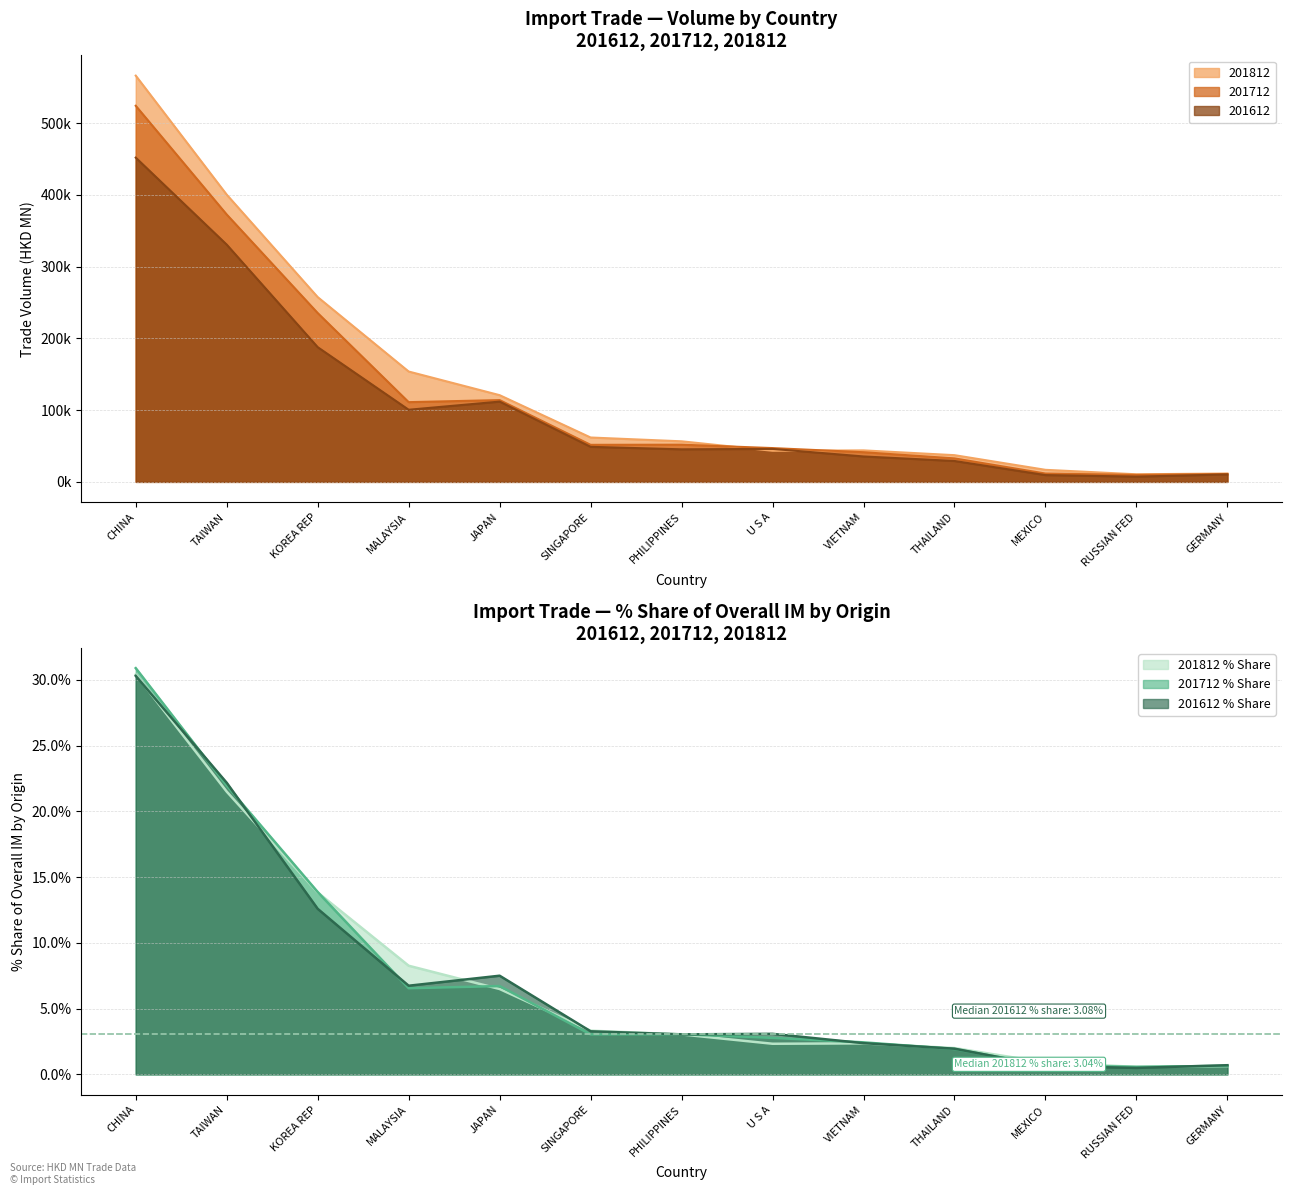

Which series has the largest range (max minus min)?

201812